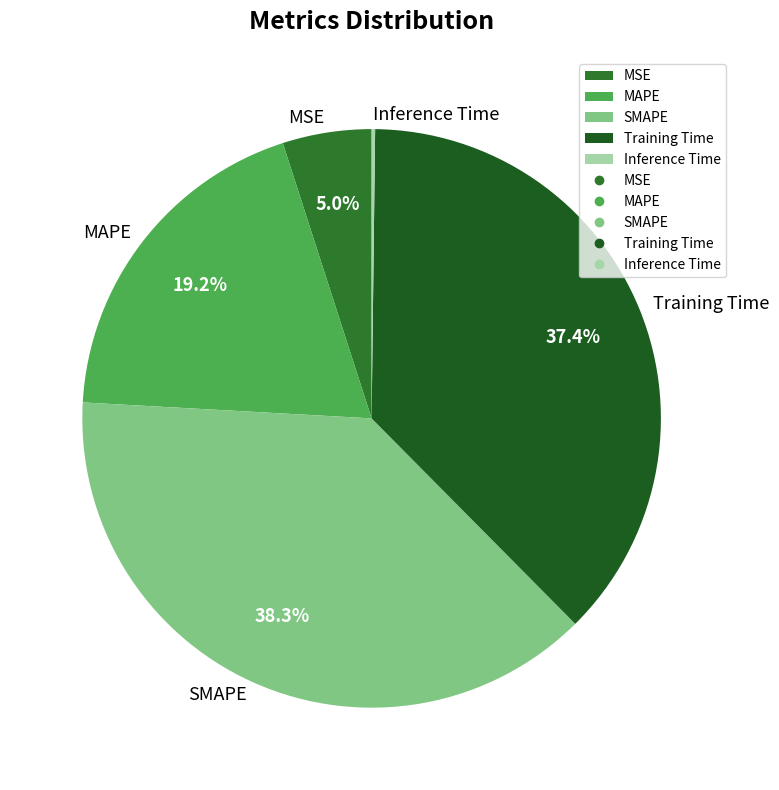

Which slice is the largest?

SMAPE